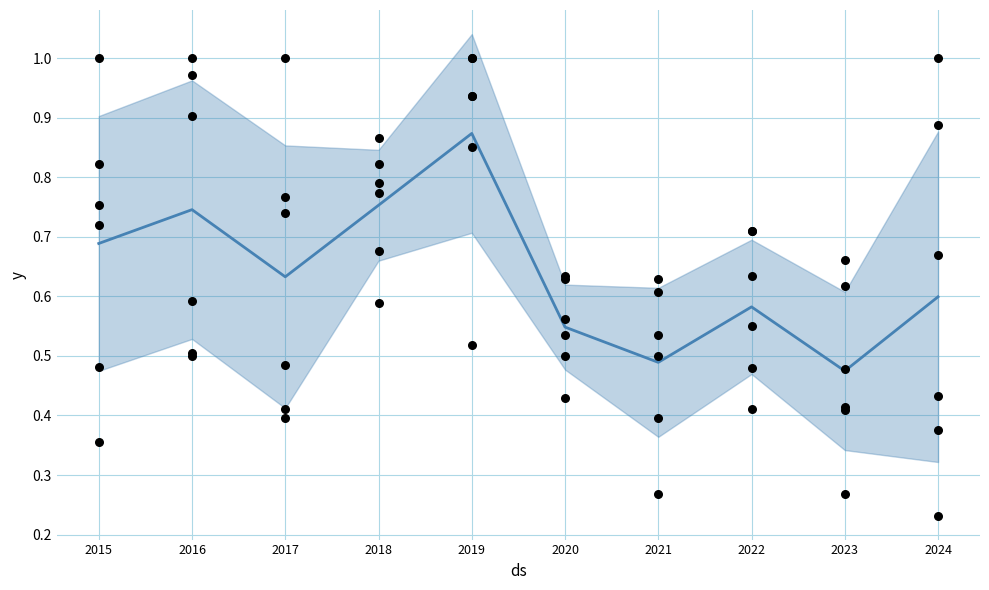

At which category is the sum across all series the highest?

2019